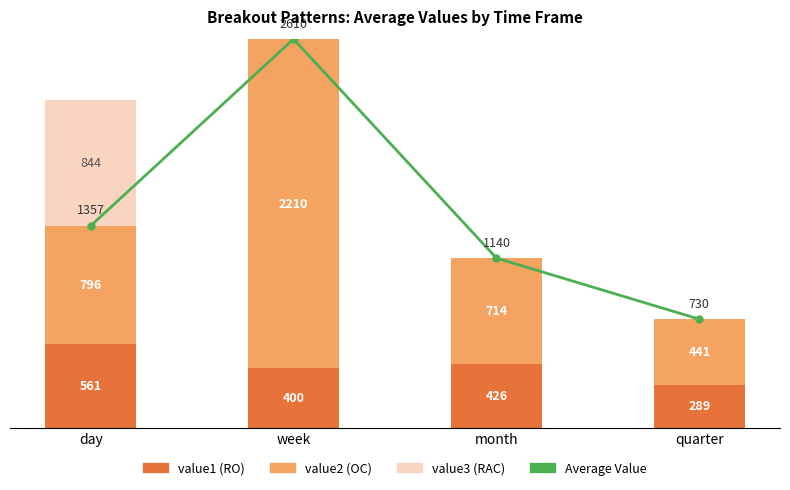

The value of value3 at quarter is 0.0. True or false?

True